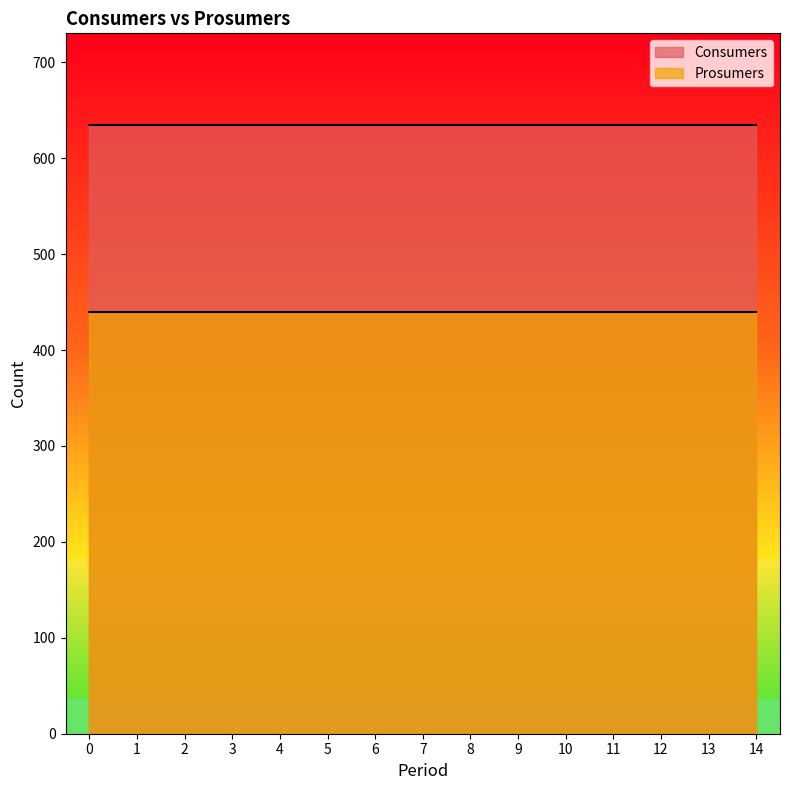

How many distinct data groups are displayed?

2